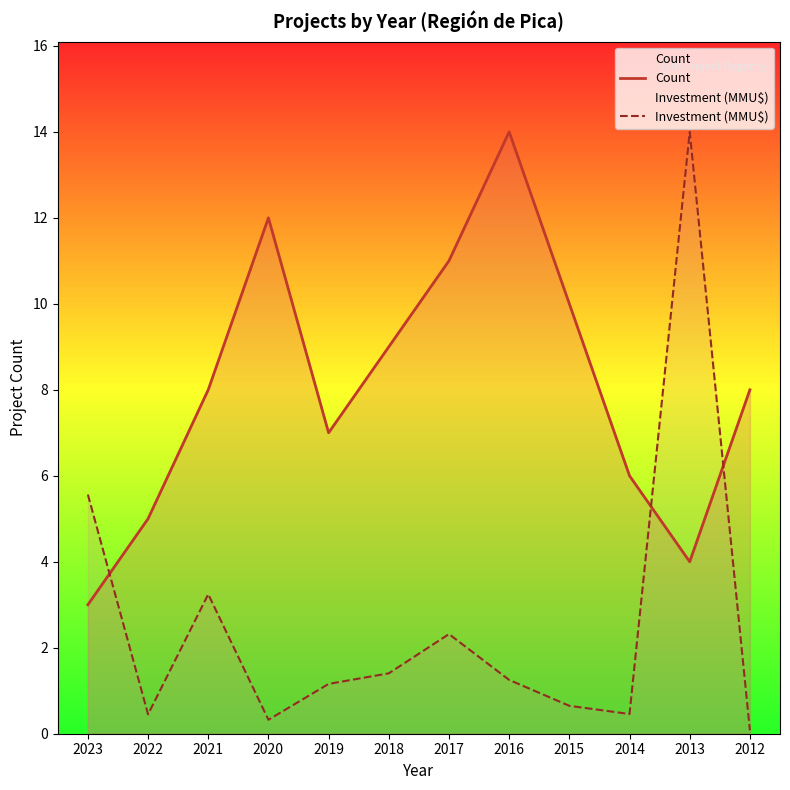

True or false: Investment (MMU$) has a value of 2.0 at 2019.

False